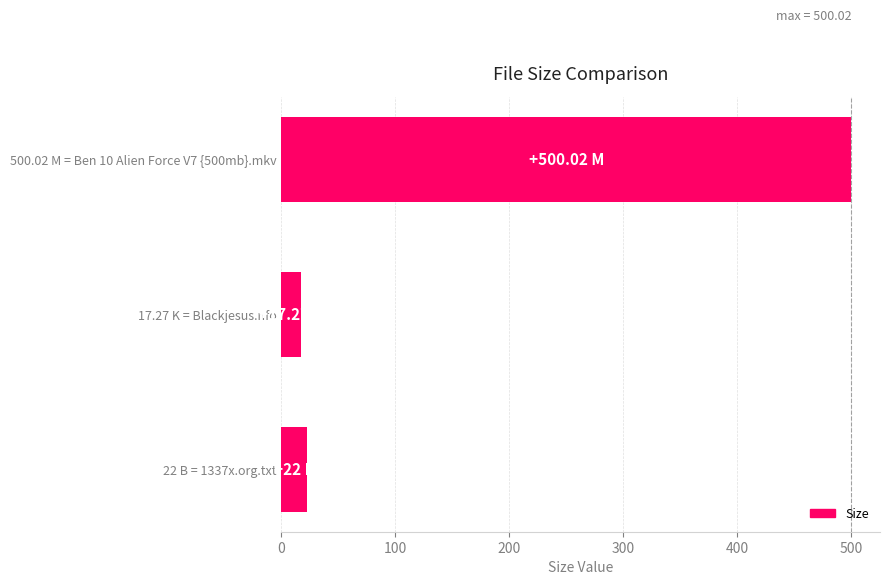

Rank the categories by value from highest to lowest.

500.02 M = Ben 10 Alien Force V7 {500mb}.mkv, 22 B = 1337x.org.txt, 17.27 K = Blackjesus.nfo